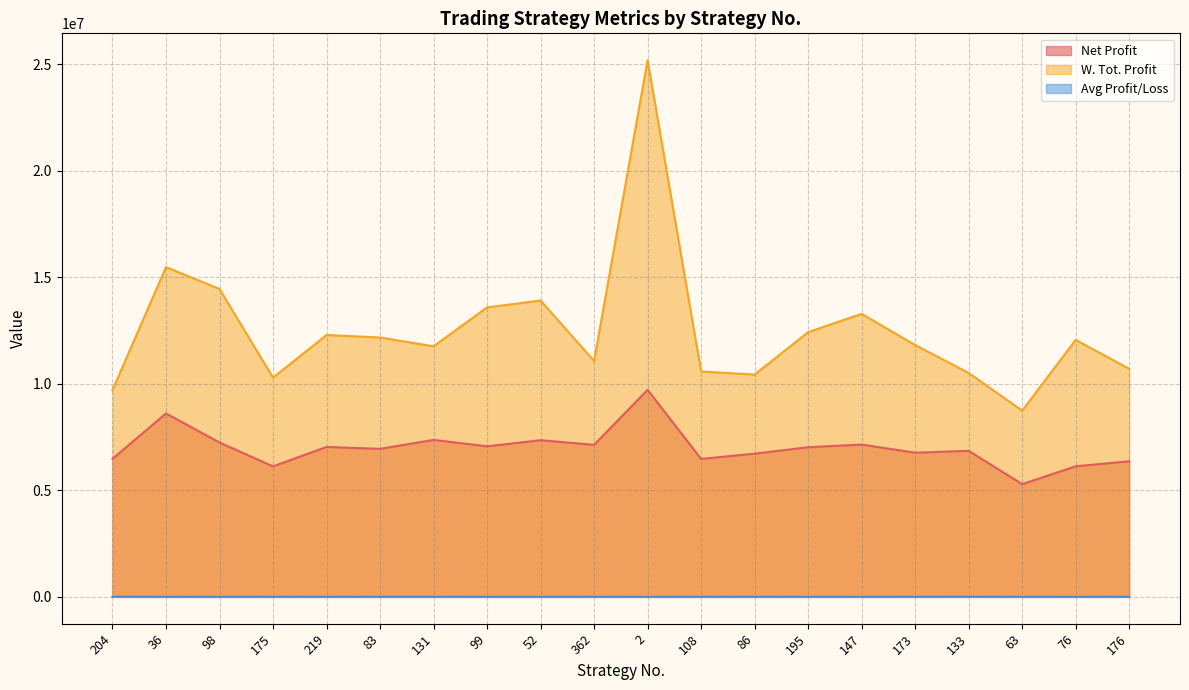

Is it true that Net Profit equals 9177689.1 at 176?

False